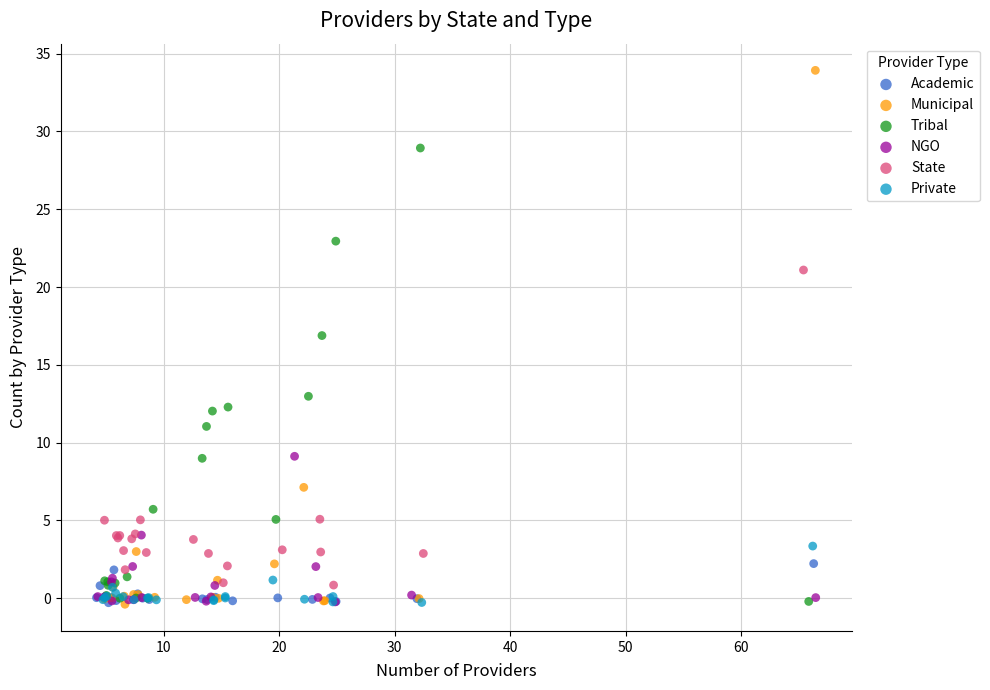

Which series has the largest Y range (max minus min)?

Municipal